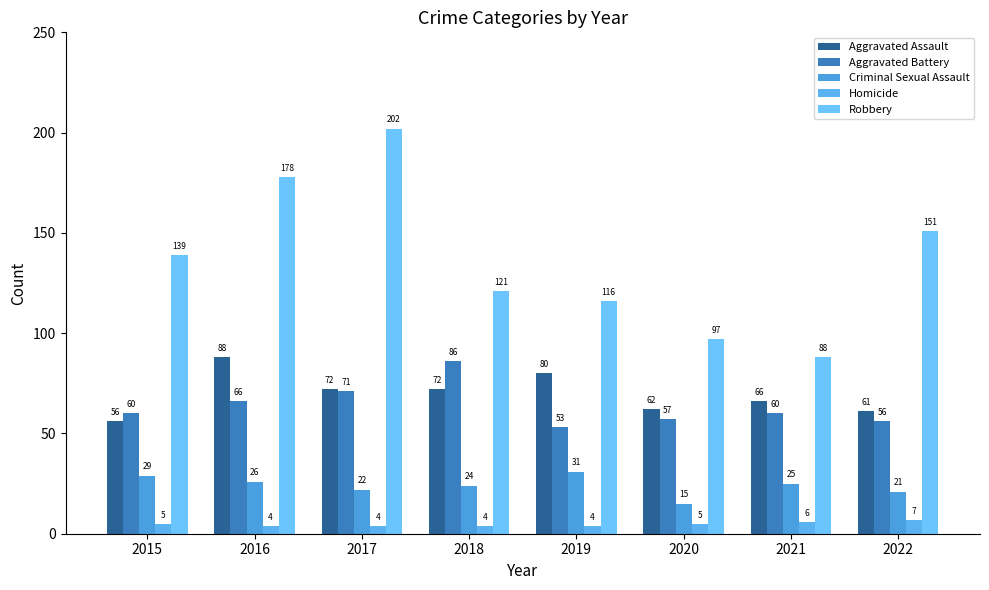

Rank the series by their maximum value, from highest to lowest.

Robbery, Aggravated Assault, Aggravated Battery, Criminal Sexual Assault, Homicide